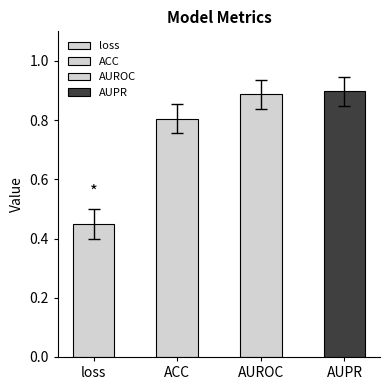

What is the label of the 4th bar from the right?

loss